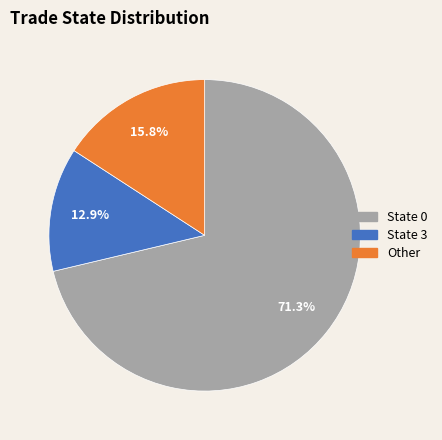

Is there a majority slice in this chart?

Yes